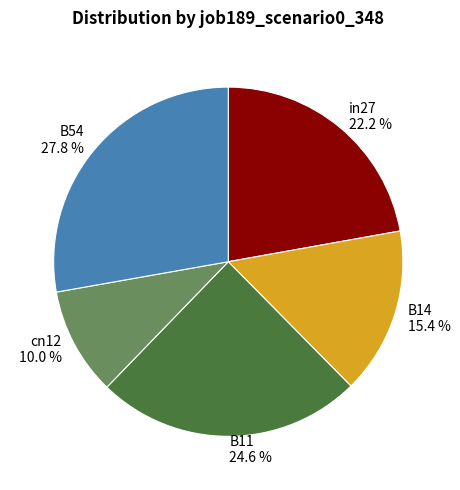

True or false: B54 accounts for 28% of the total.

True